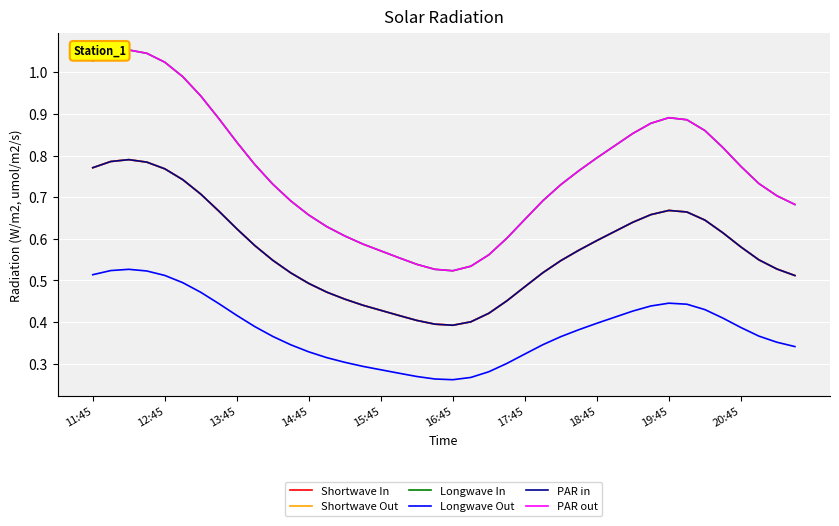

Which series has the widest spread of values?

Longwave In